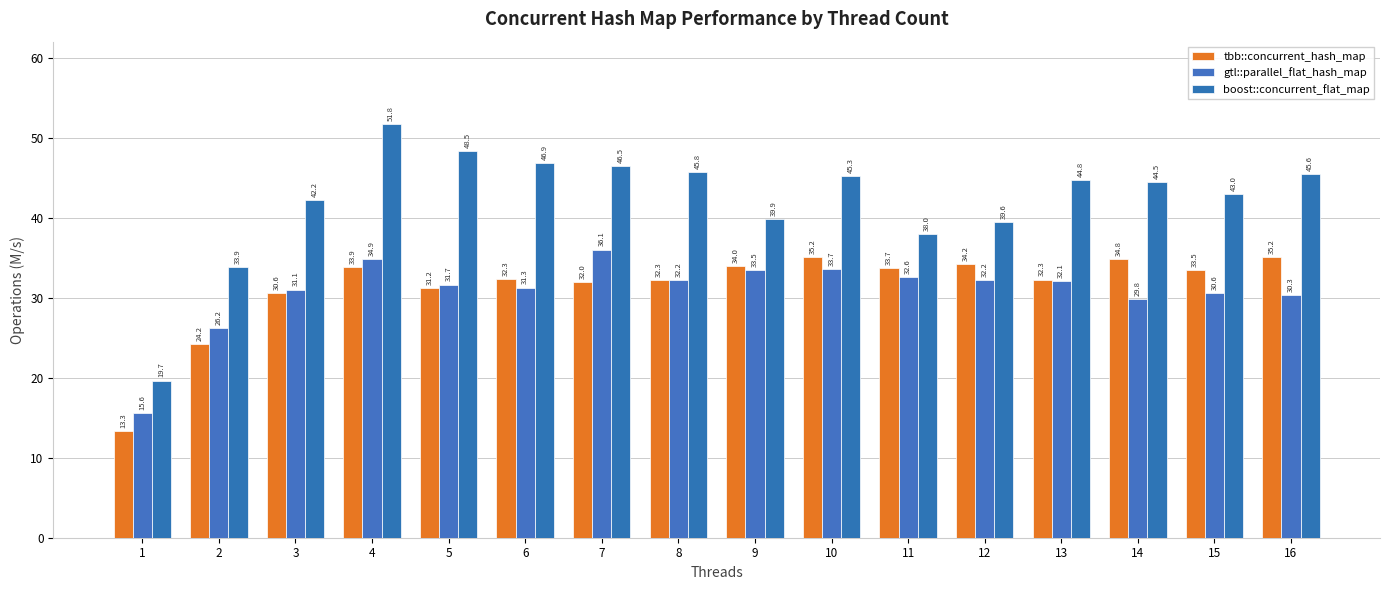

What is the sum of all gtl::parallel_flat_hash_map values?

494.1